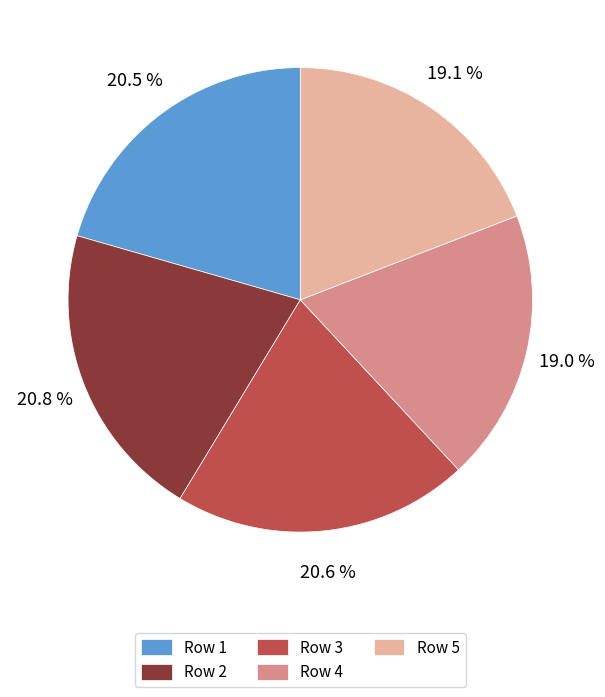

Count the number of slices in the pie.

5